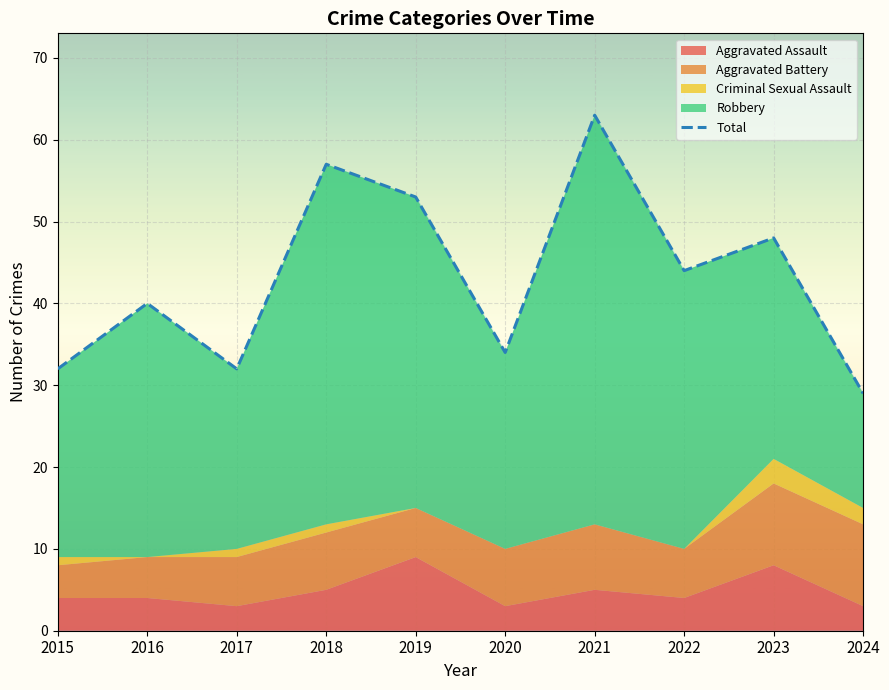

What is the smallest value displayed?

29